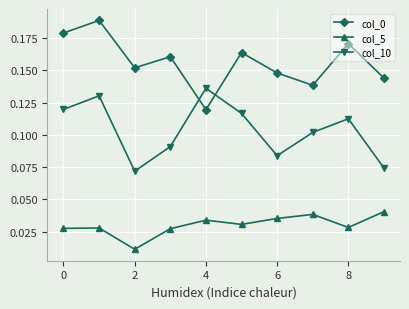

At how many categories does at least one series exceed 0?

10